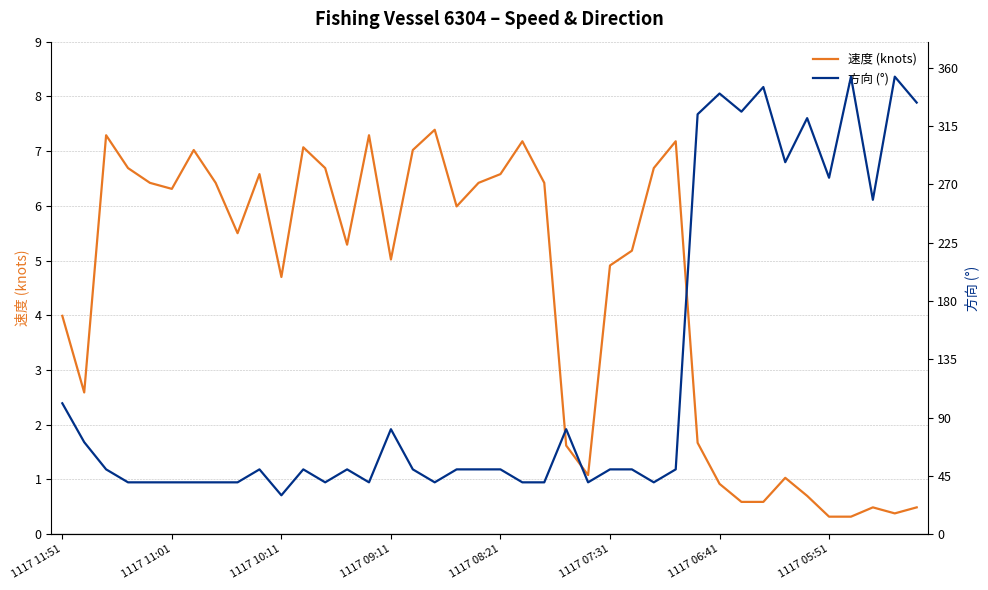

The value of 速度 (knots) at 1117 05:51 is 0.3. True or false?

True